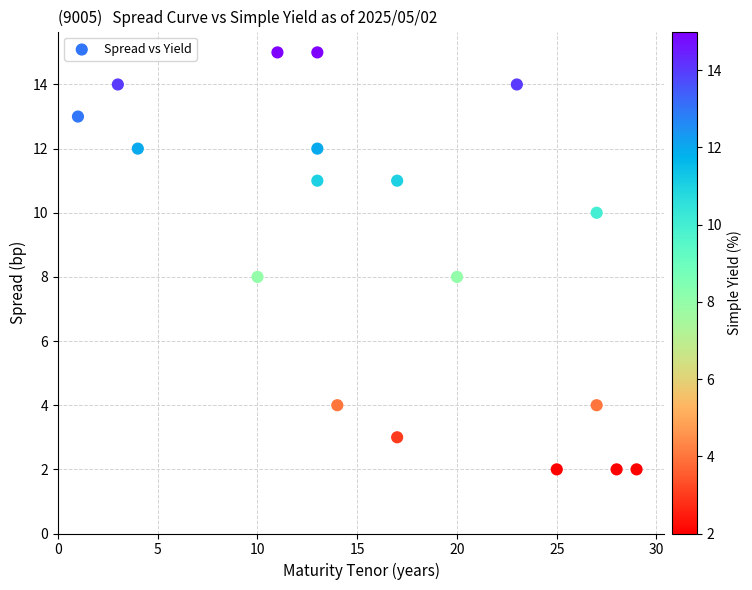

What is the range of X values (max minus min)?

28